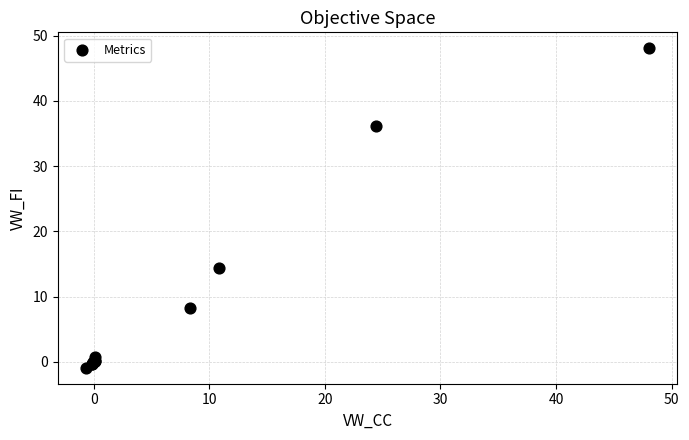

What Y value in the scatter plot is closest to 23?

14.4